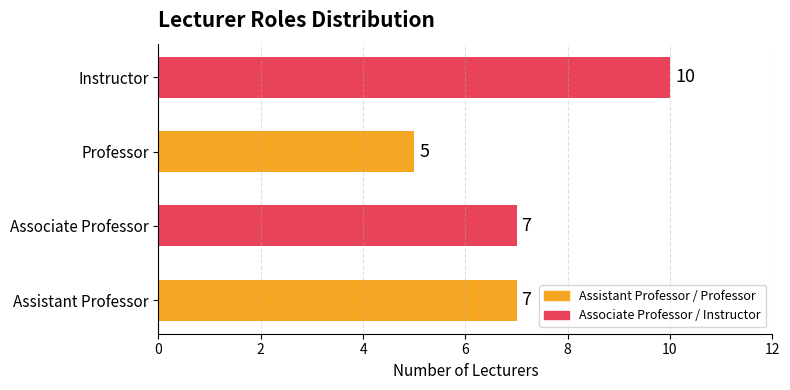

What is the sum of all values?

29